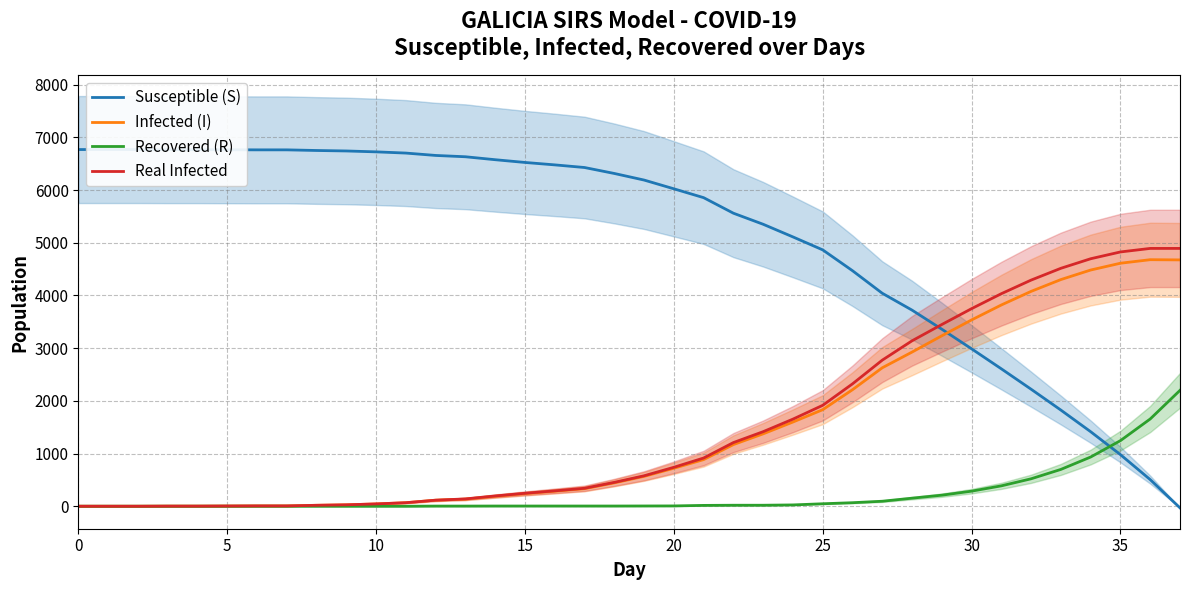

Which series has the largest range (max minus min)?

Susceptible (S)